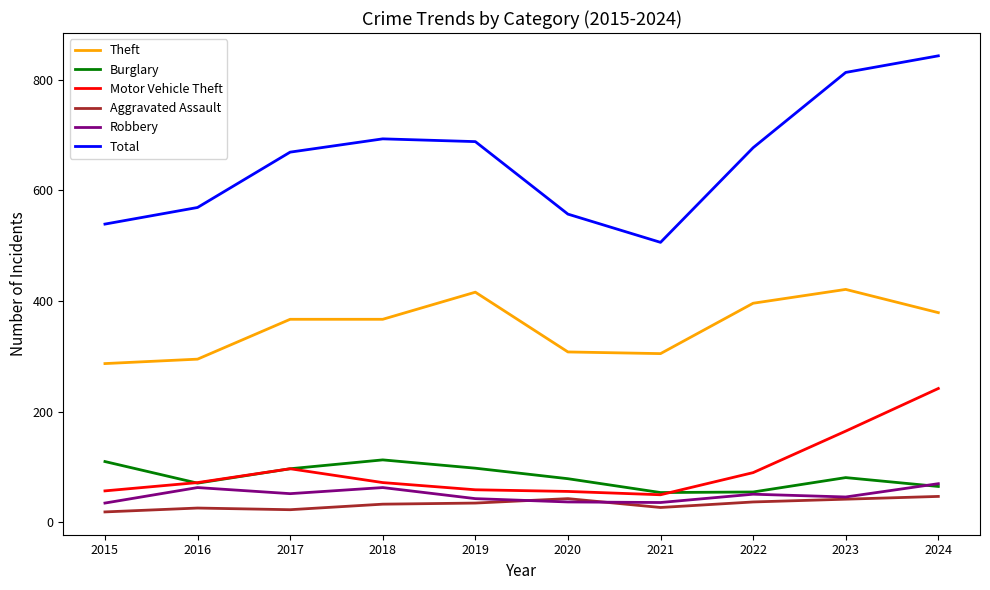

What is the total value across all series at 2015?

1047